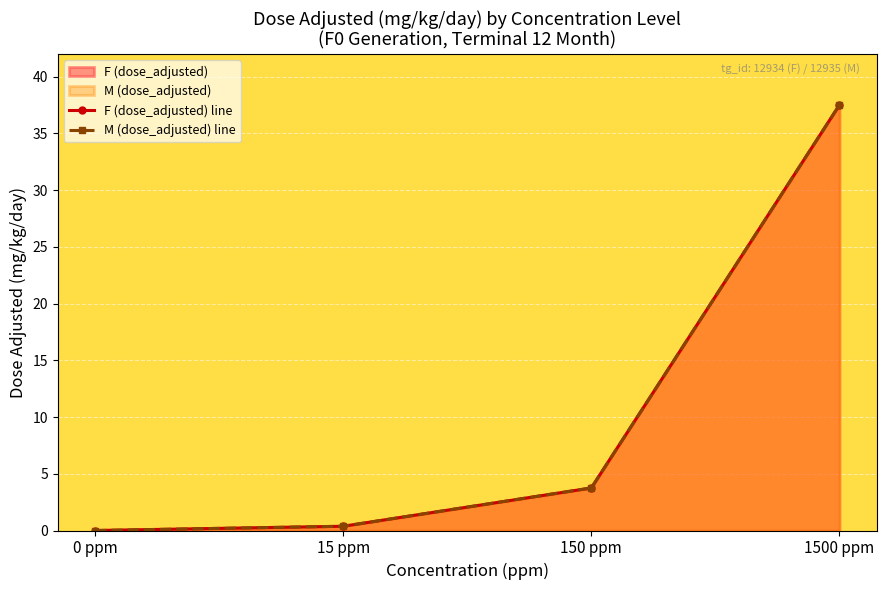

How many values in the M (dose_adjusted) line series exceed 3?

2